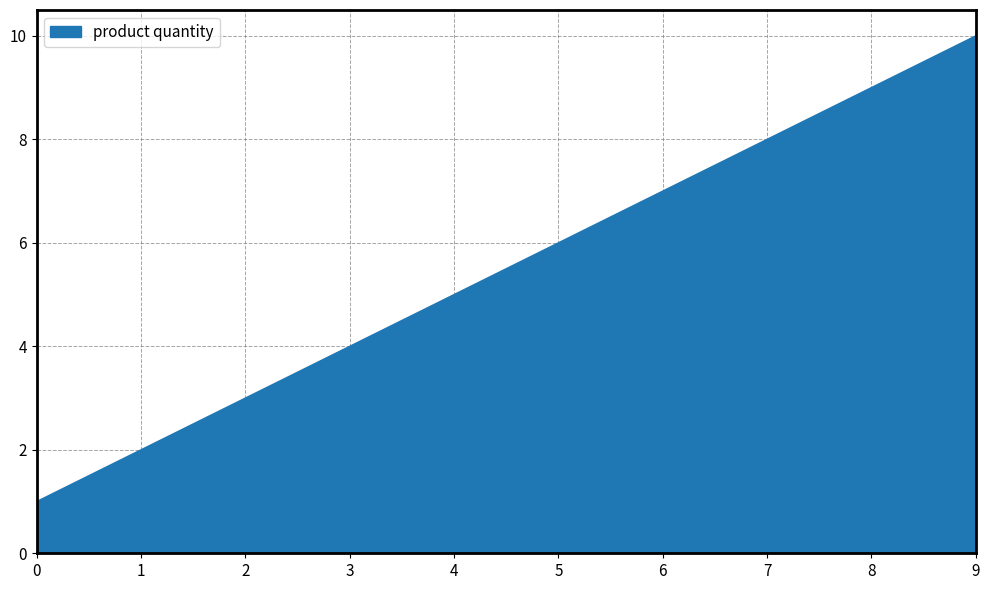

Between 0 and 2, which is larger?

2